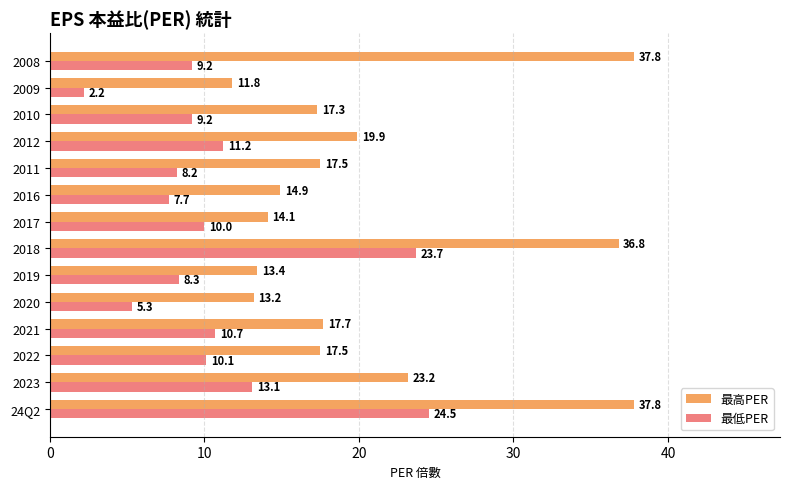

List the series in order of their overall mean, highest first.

最高PER, 最低PER